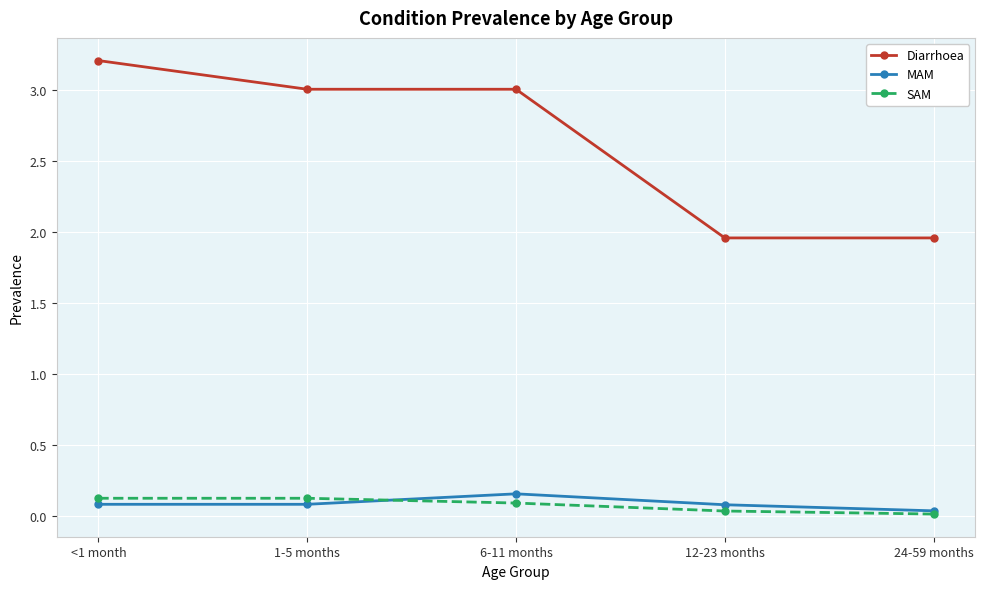

Is it true that Diarrhoea equals 1.2 at 1-5 months?

False